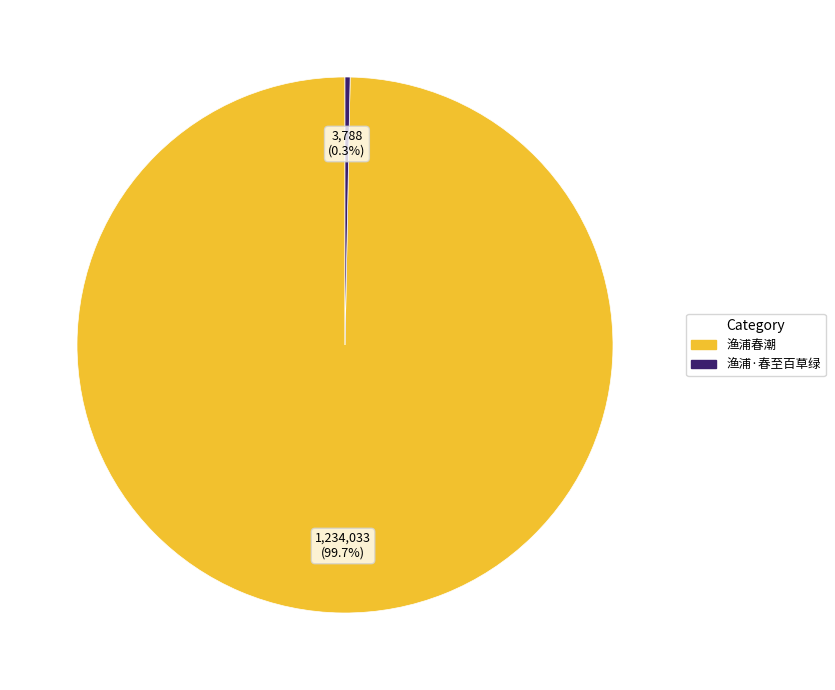

To the nearest percent, what is the difference between the 渔浦·春至百草绿 and 渔浦春潮 slice percentages?

99%